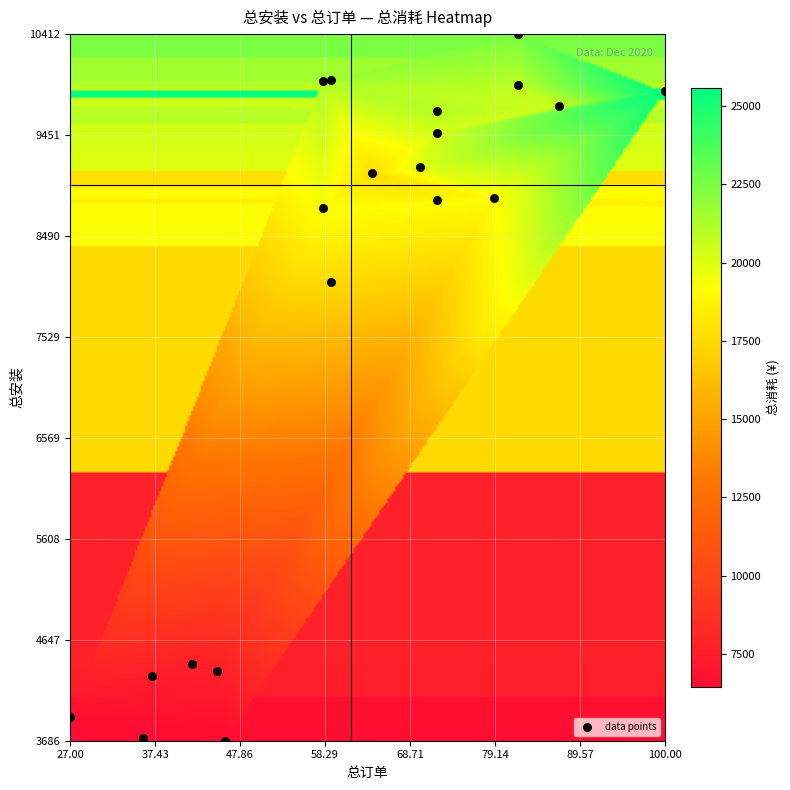

What Y value in the scatter plot is closest to 7049?

8057